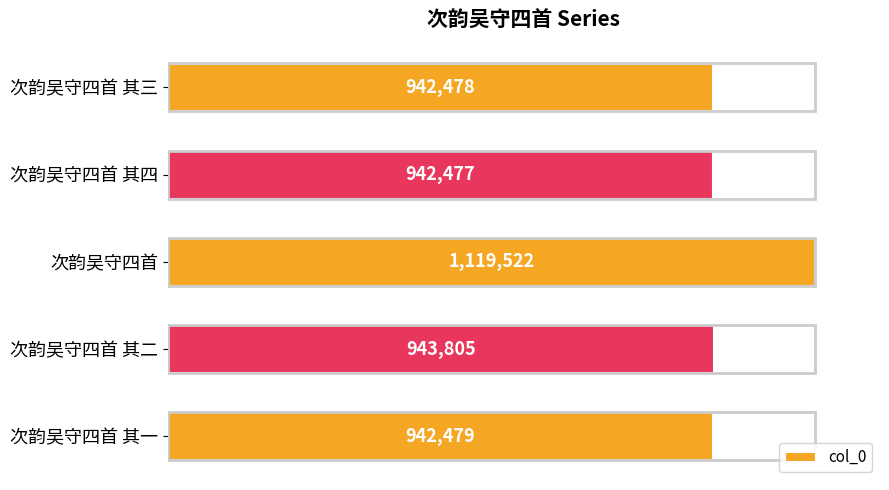

What is the greatest value displayed?

1119522